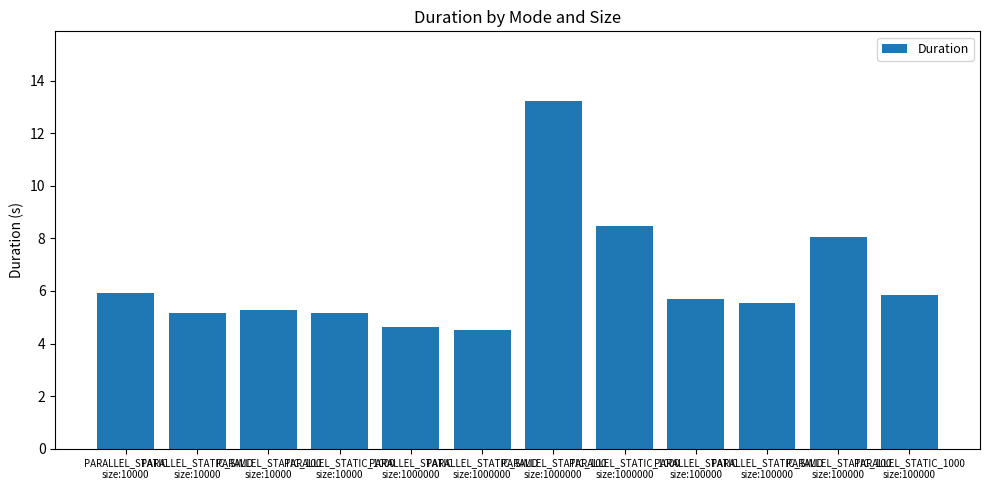

What is the difference between the values at PARALLEL_STATIC
size:1000000 and PARALLEL_STATIC_SIMD
size:1000000?

0.1